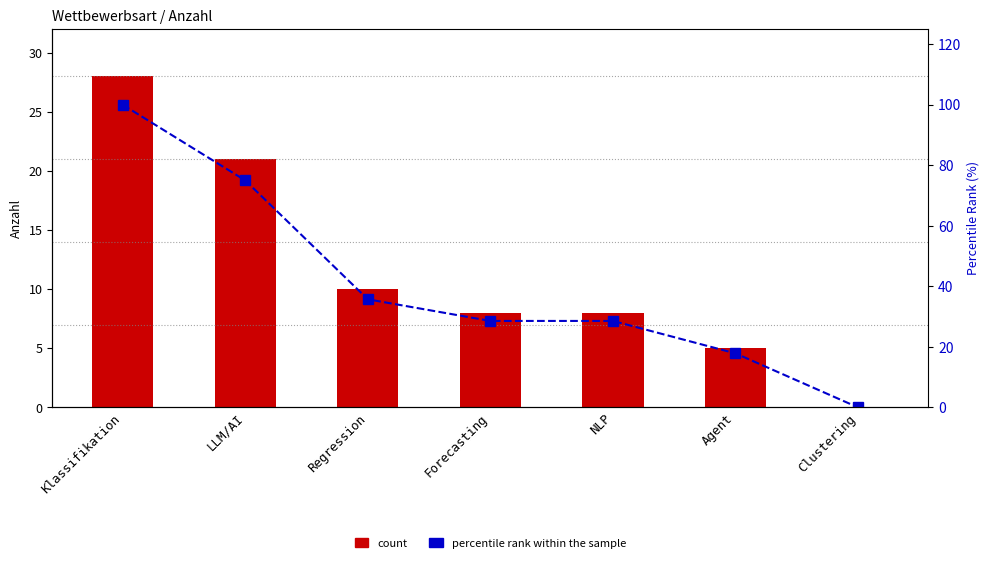

At which category does the chart reach its peak across all series?

Klassifikation